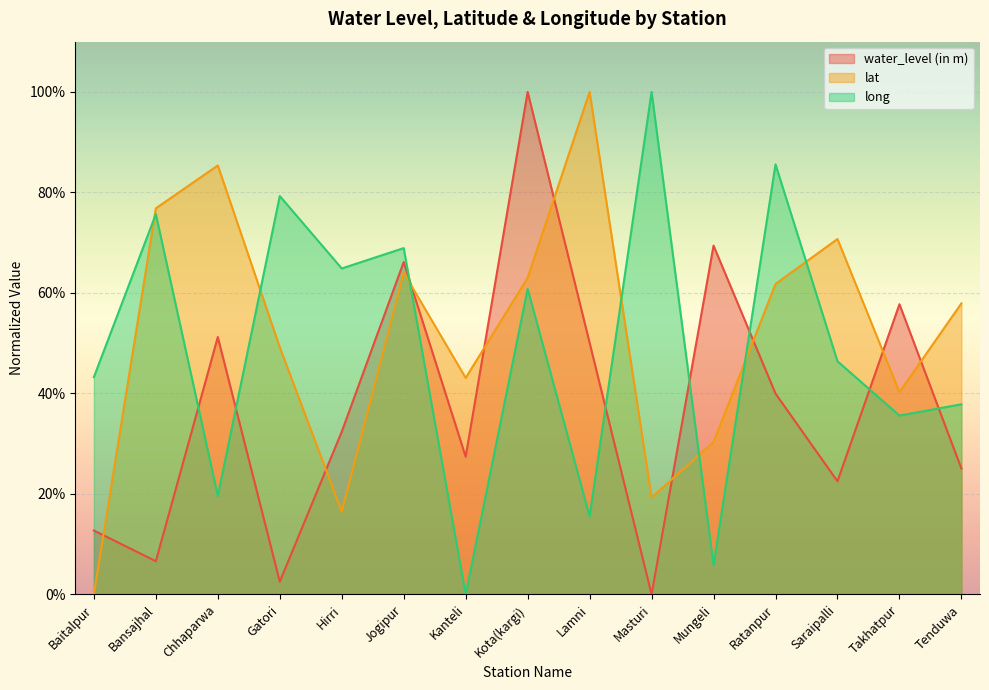

The lat series shows 1.0 at Lamni. True or false?

True